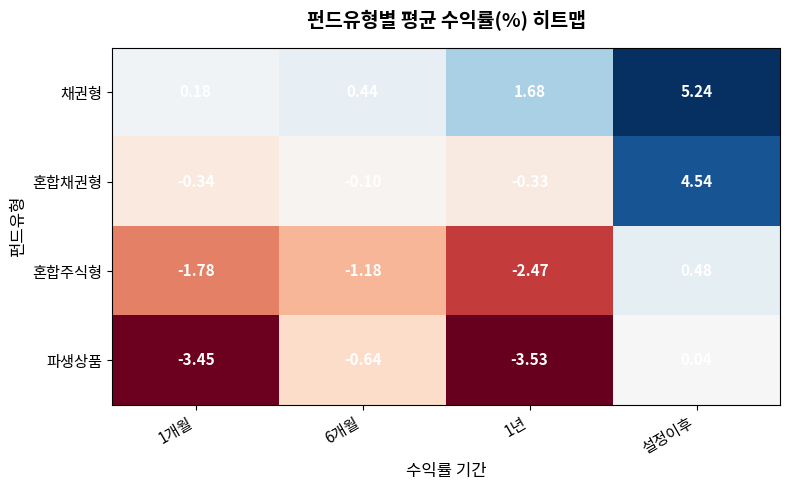

Where does the 혼합주식형 series first go above -1?

설정이후